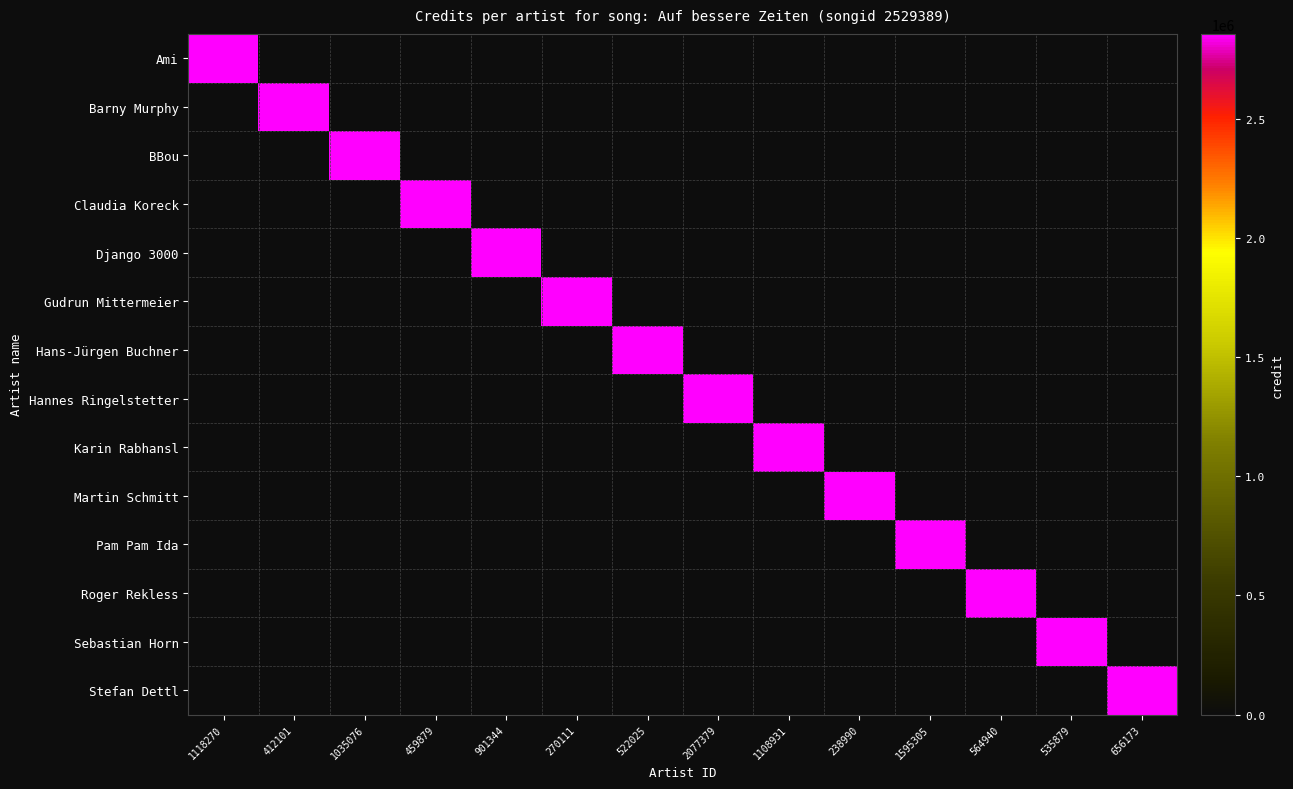

What is the maximum value shown in the chart?

2857832